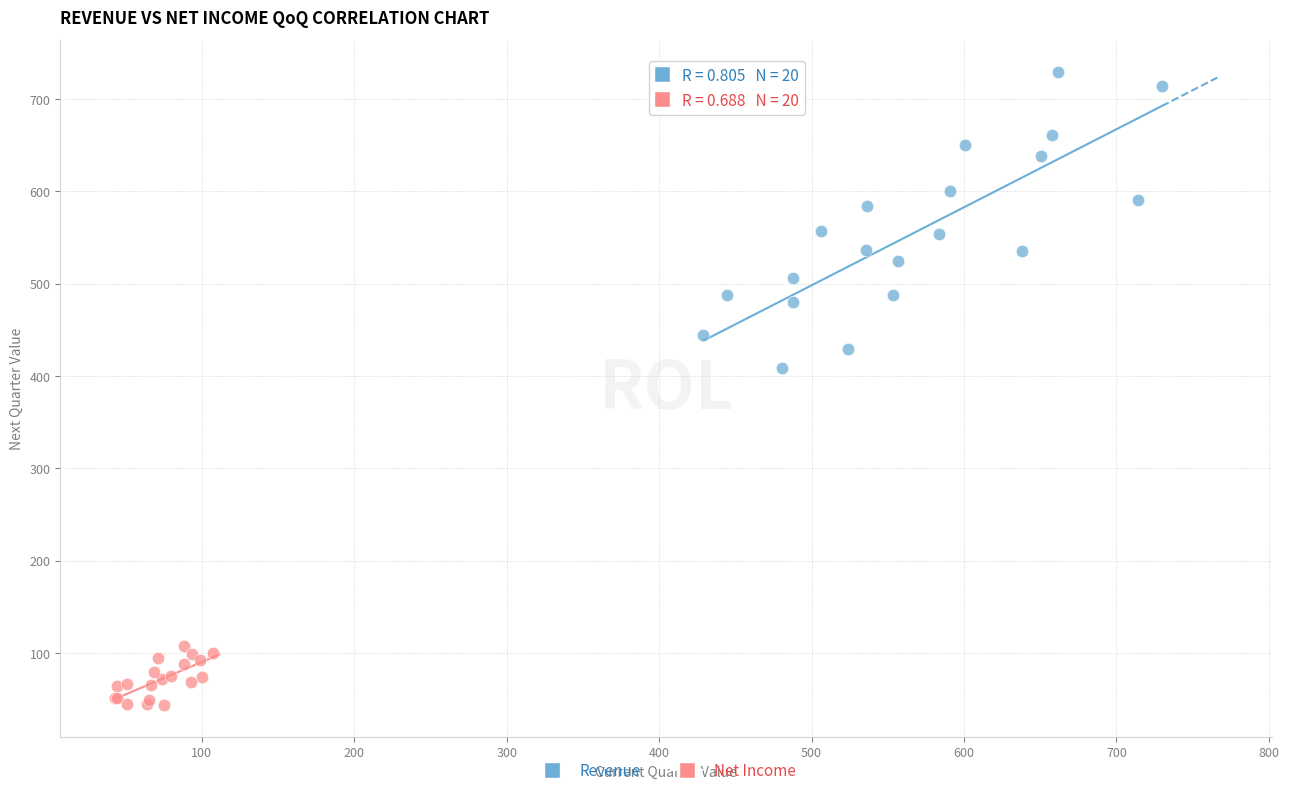

Which series has the widest spread of Y values?

Revenue